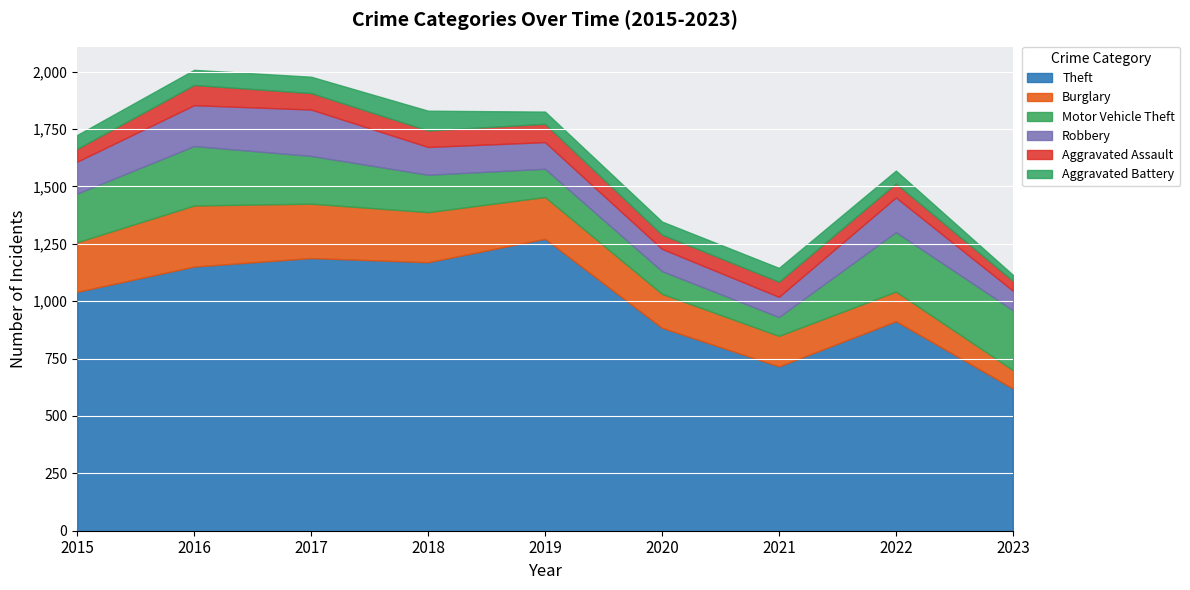

Reading left to right, extract all data points from this chart.

Theft: 1041	1151	1188	1170	1272	884	716	913	620
Burglary: 216	266	237	218	182	148	133	129	80
Motor Vehicle Theft: 212	259	208	163	123	99	82	259	261
Robbery: 139	178	202	121	116	97	88	151	85
Aggravated Assault: 56	88	72	72	80	62	66	61	43
Aggravated Battery: 60	66	71	86	53	57	60	56	26